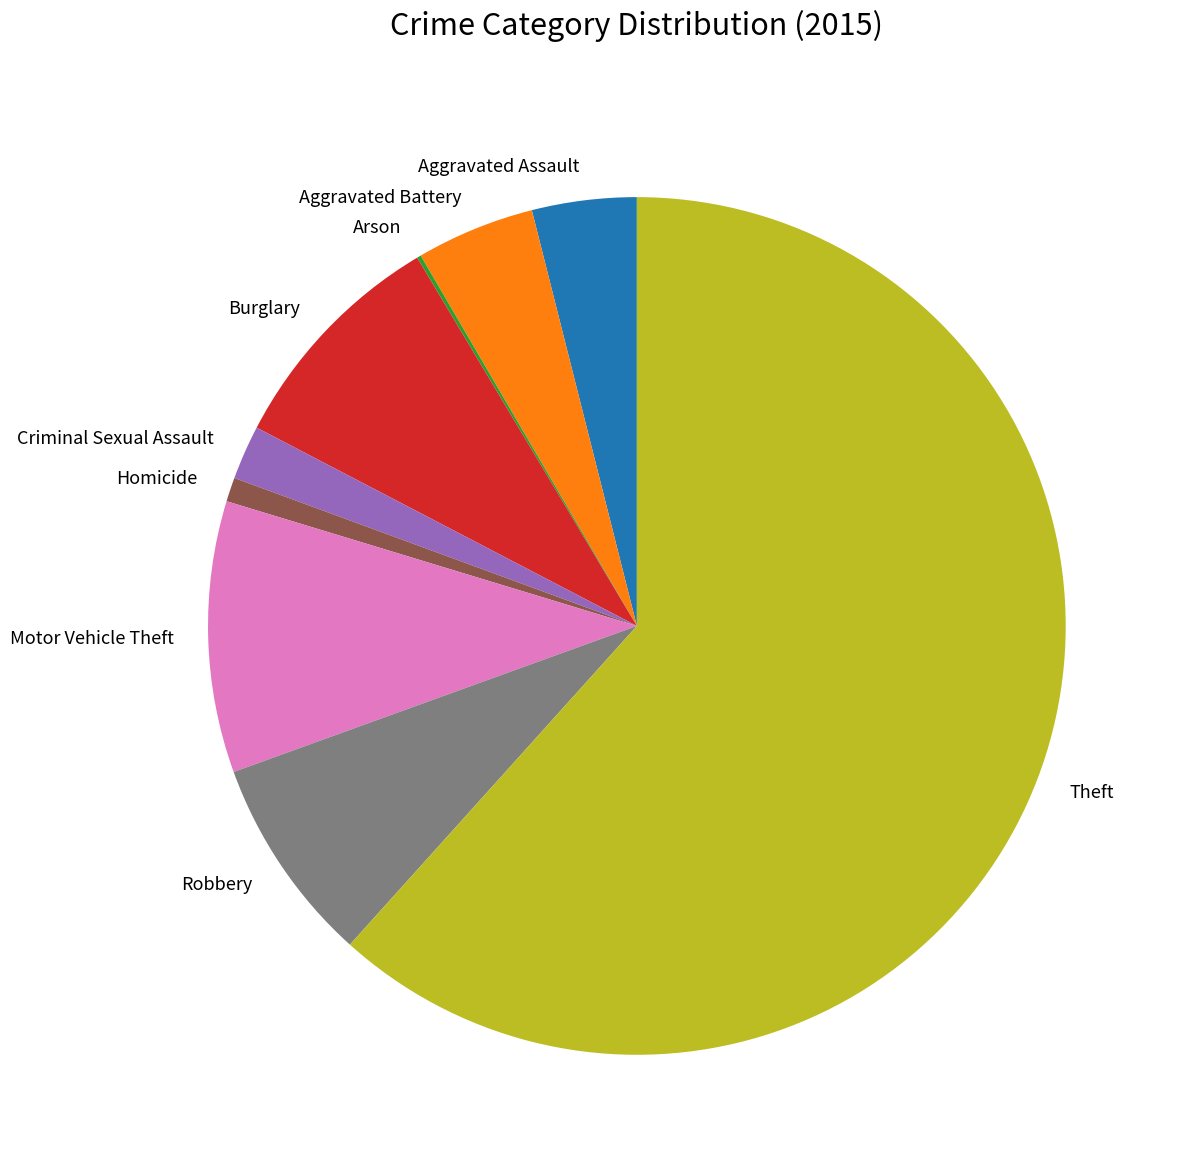

What is the largest slice in the pie chart?

Theft